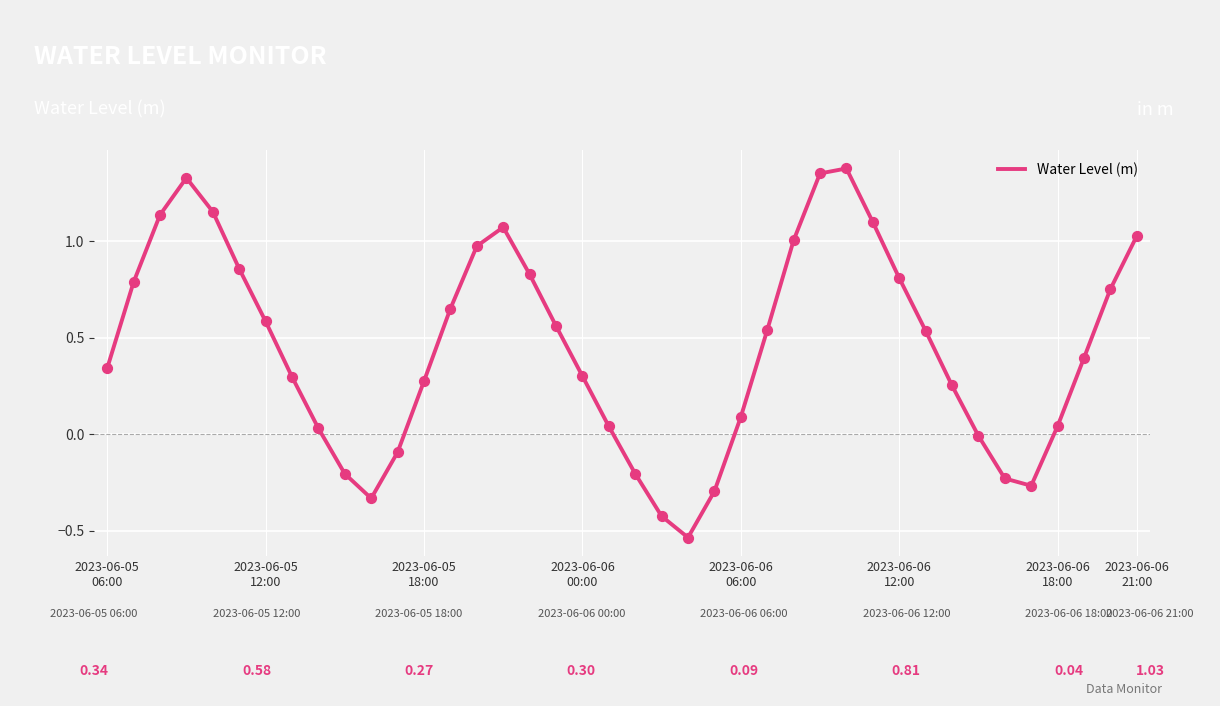

What is the difference between the maximum and minimum values?

1.9